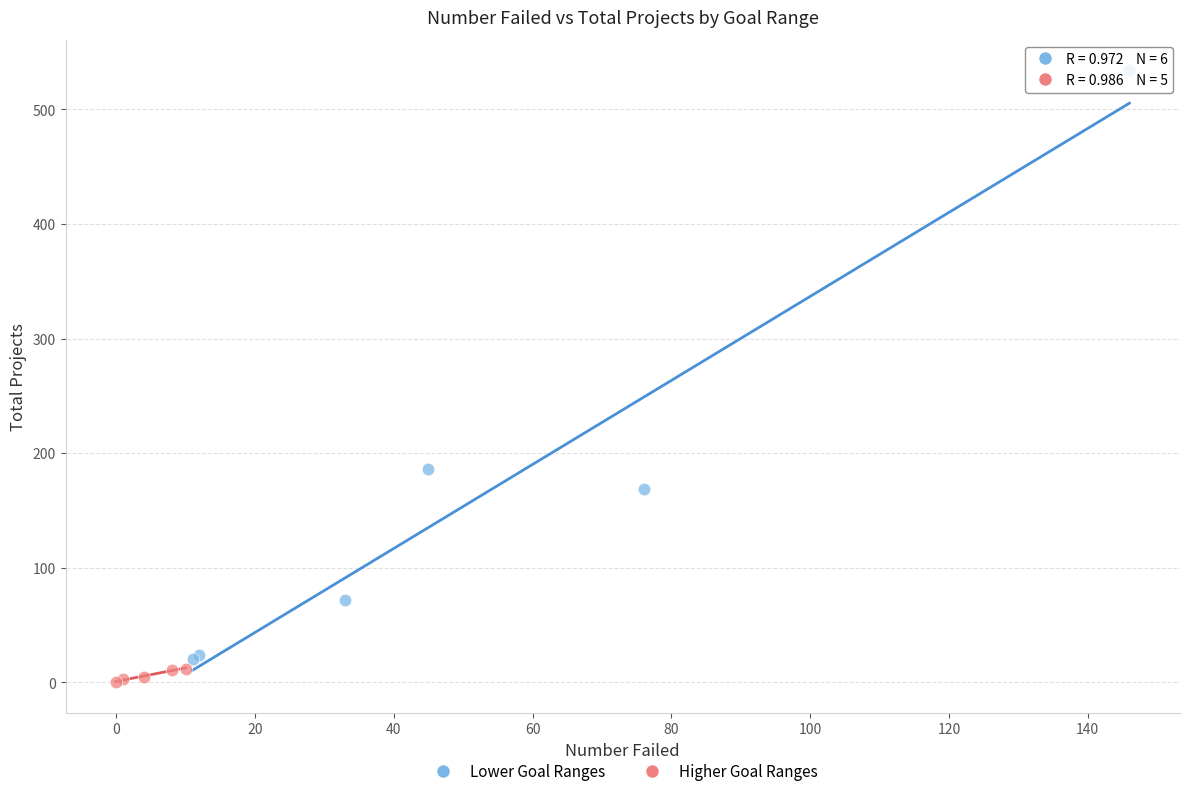

Which series reaches the minimum Y coordinate?

Higher Goal Ranges